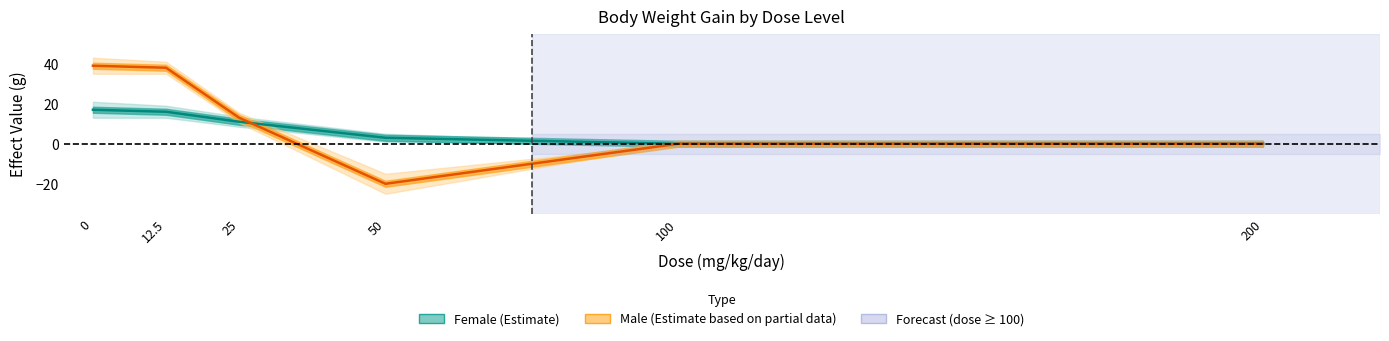

What is the greatest value displayed?

39